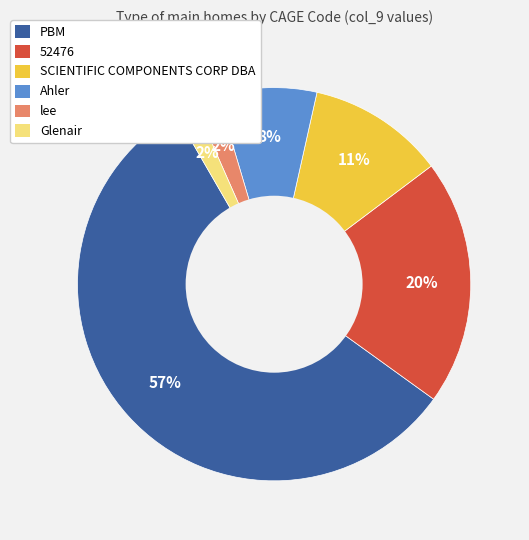

Do 52476 and PBM together represent more than half of the pie?

Yes